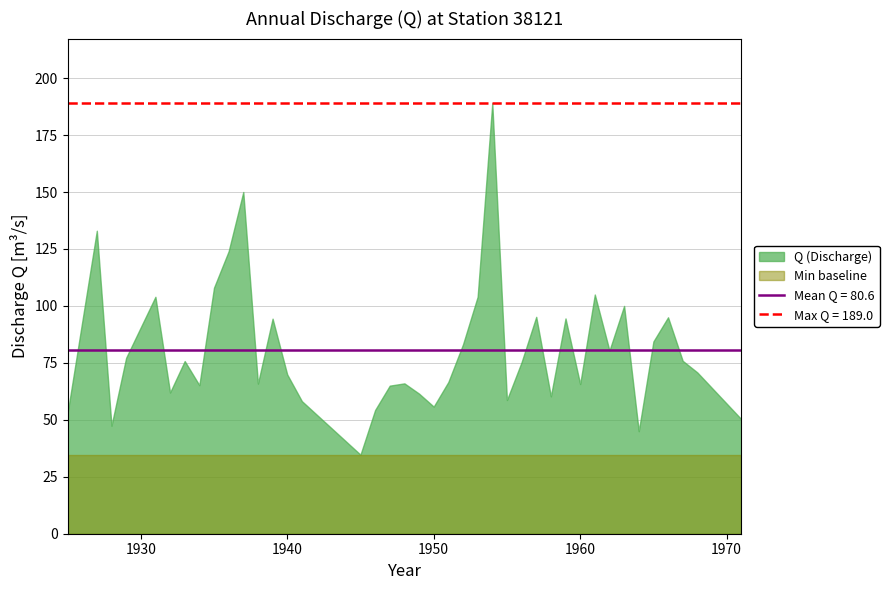

What is the sum of all values?

3224.3